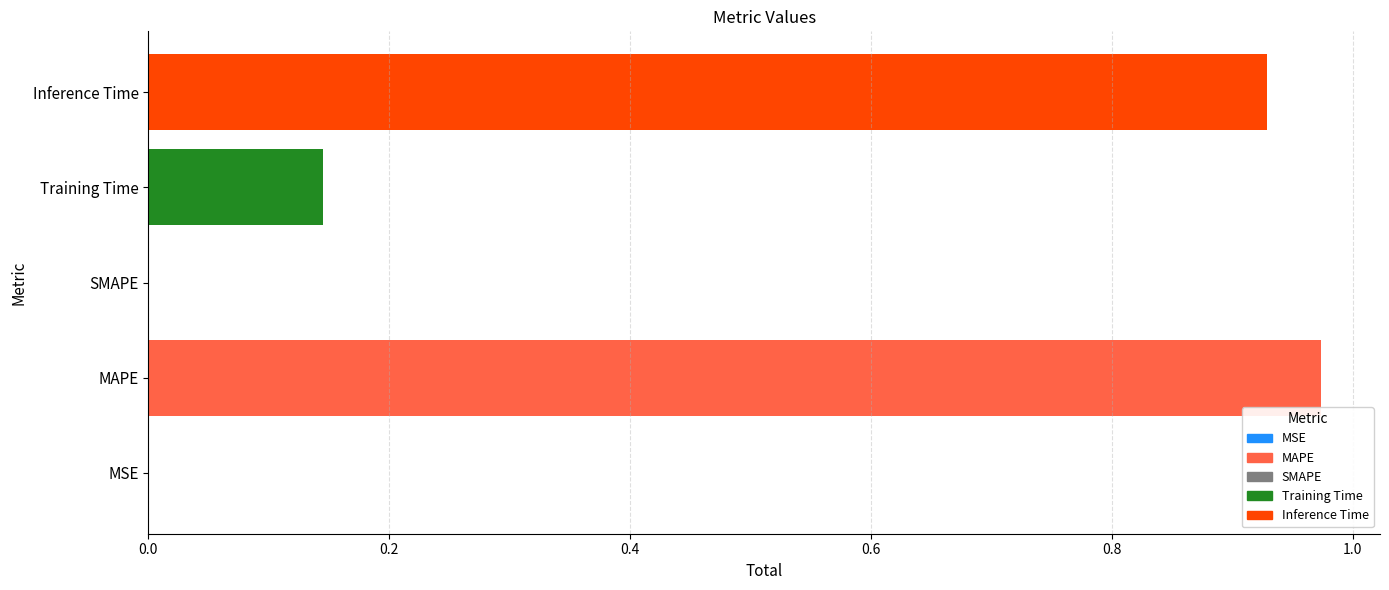

At which category does the chart reach its peak across all series?

MAPE